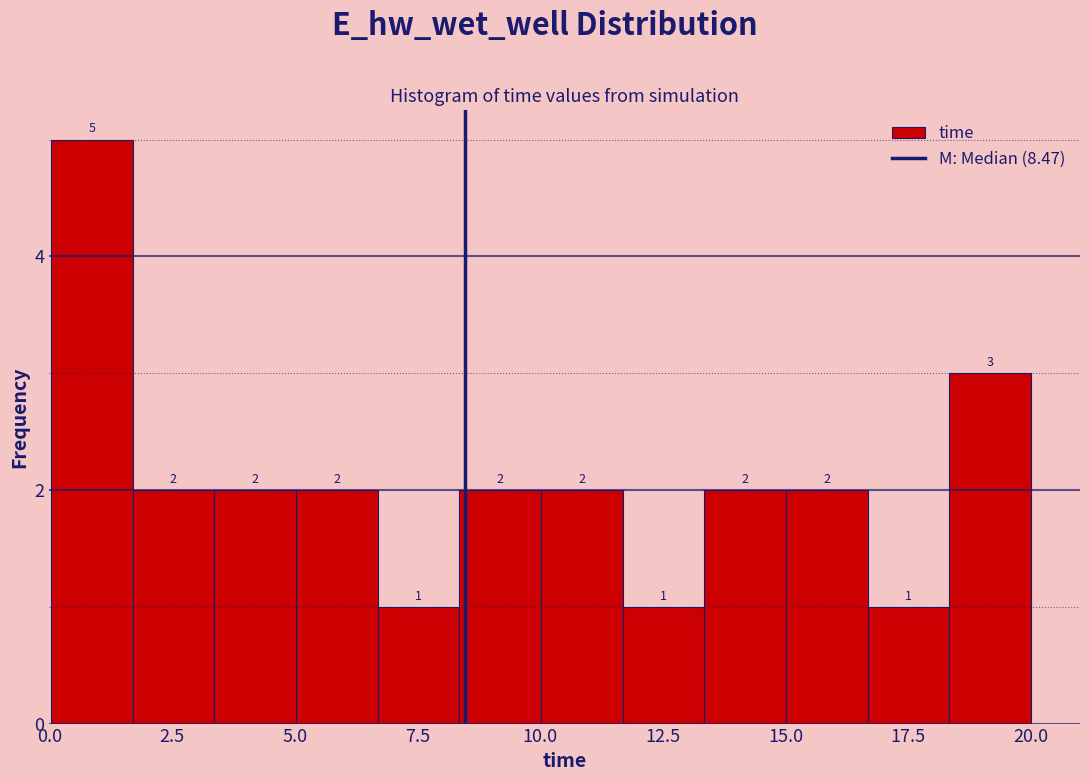

Read against the x-axis, roughly where is the centre of the tallest bar?

1.0